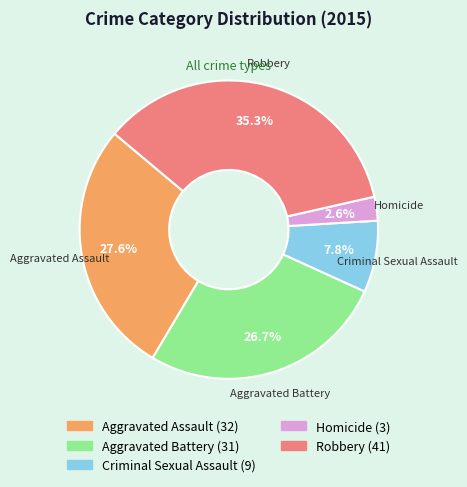

Is it true that Criminal Sexual Assault is 18% of the pie?

False